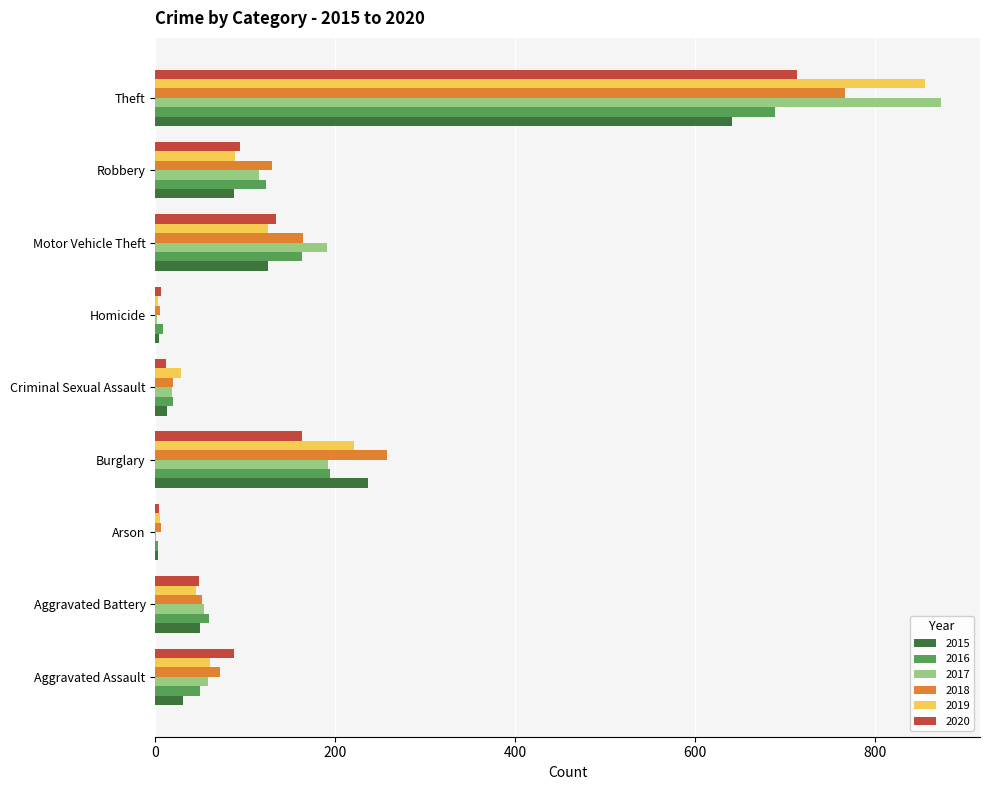

What is the maximum value shown in the chart?

873